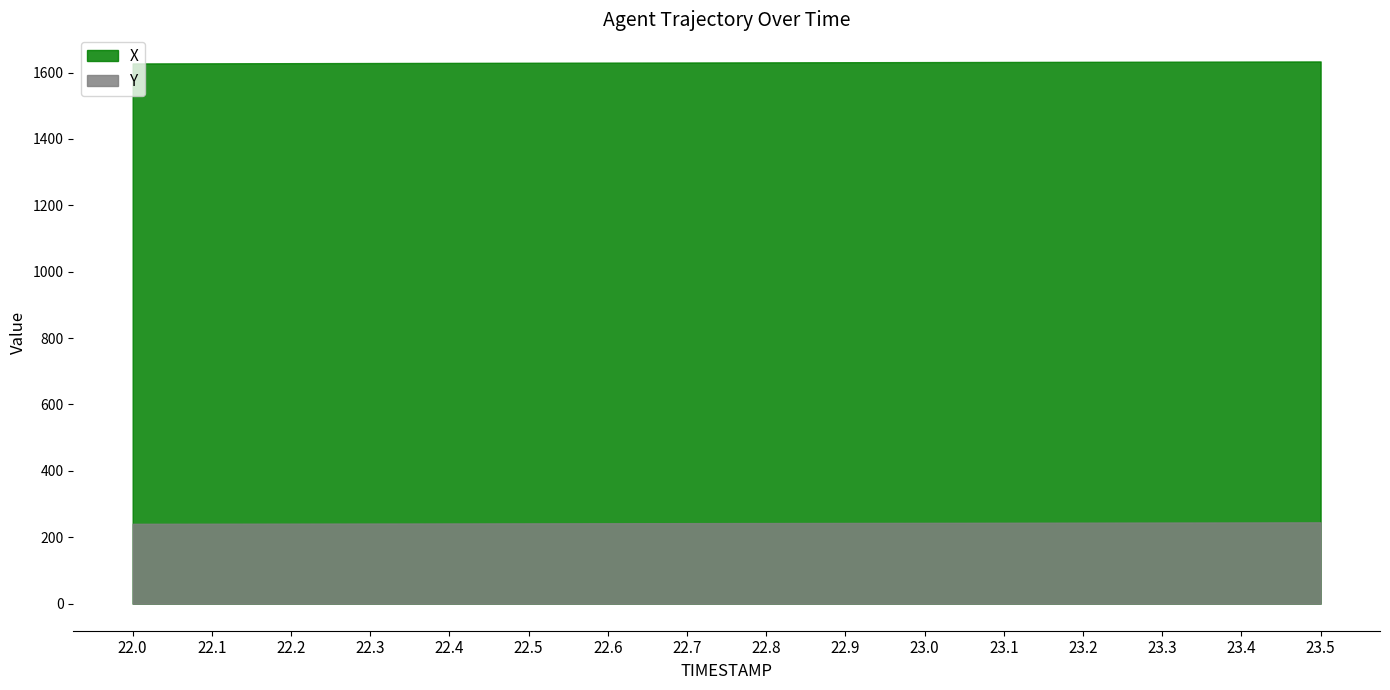

The X series shows 1632.5 at 23.2. True or false?

True